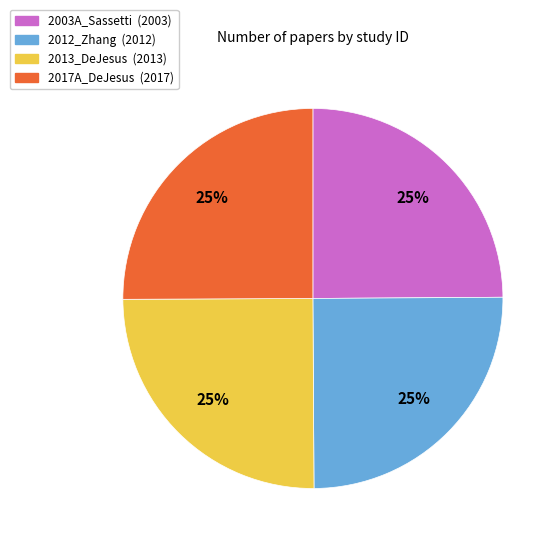

What is the ratio of the value at 2017A_DeJesus to the value at 2003A_Sassetti?

1.0